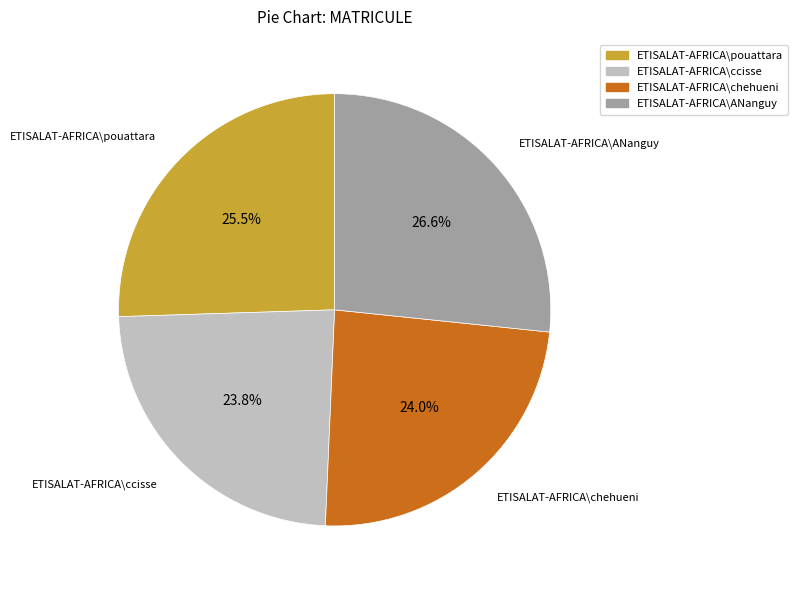

Which category has the biggest portion of the pie?

ETISALAT-AFRICA\ANanguy